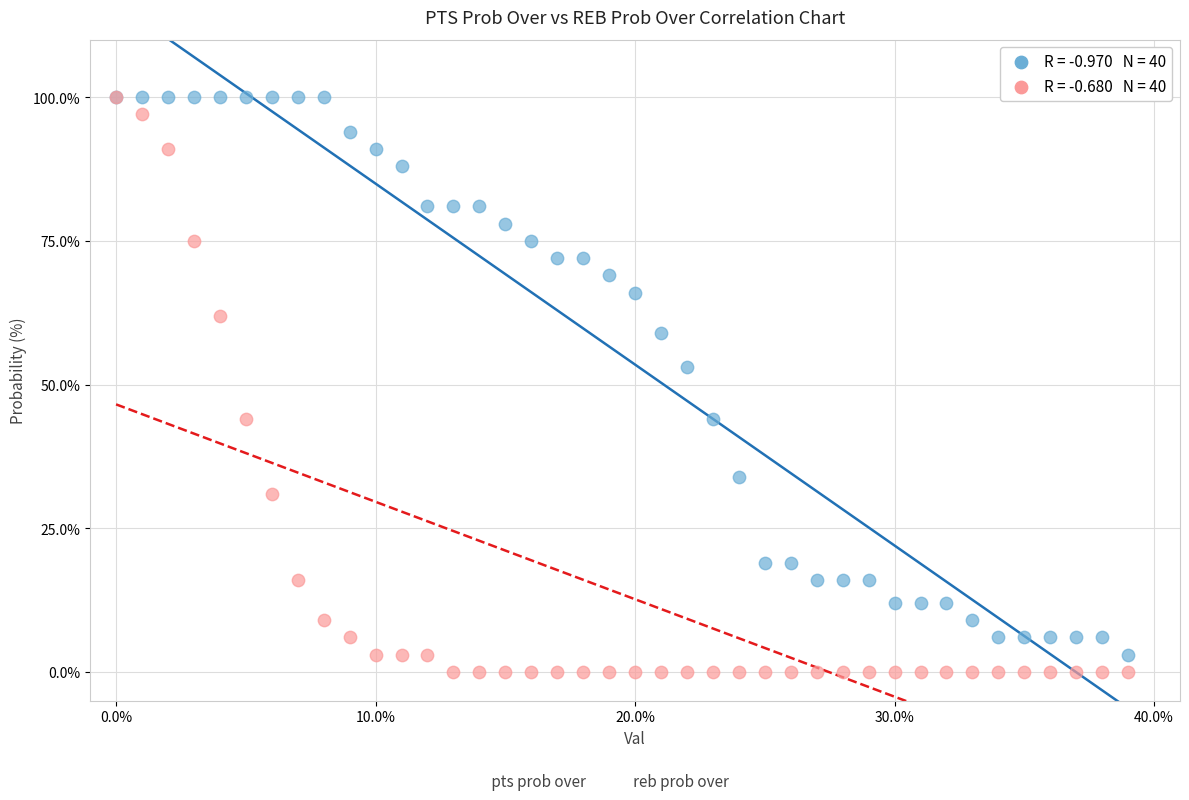

Across all series, what Y value is closest to 50?

53